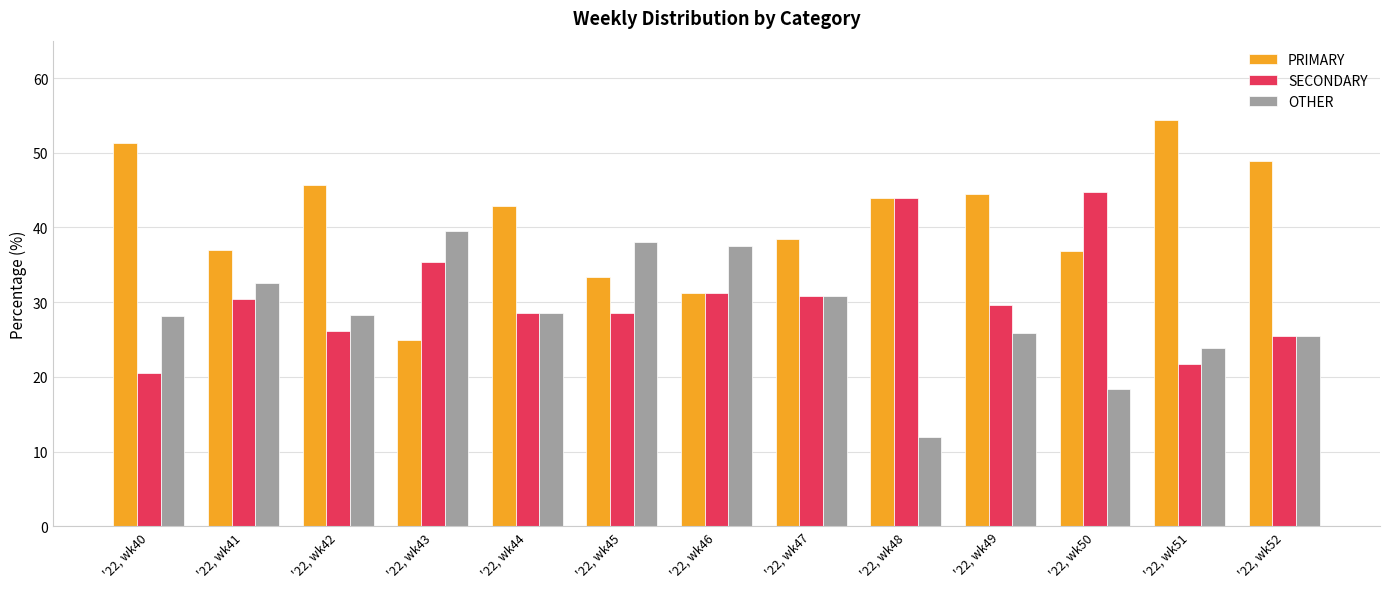

The OTHER series shows 65.4 at '22, wk46. True or false?

False